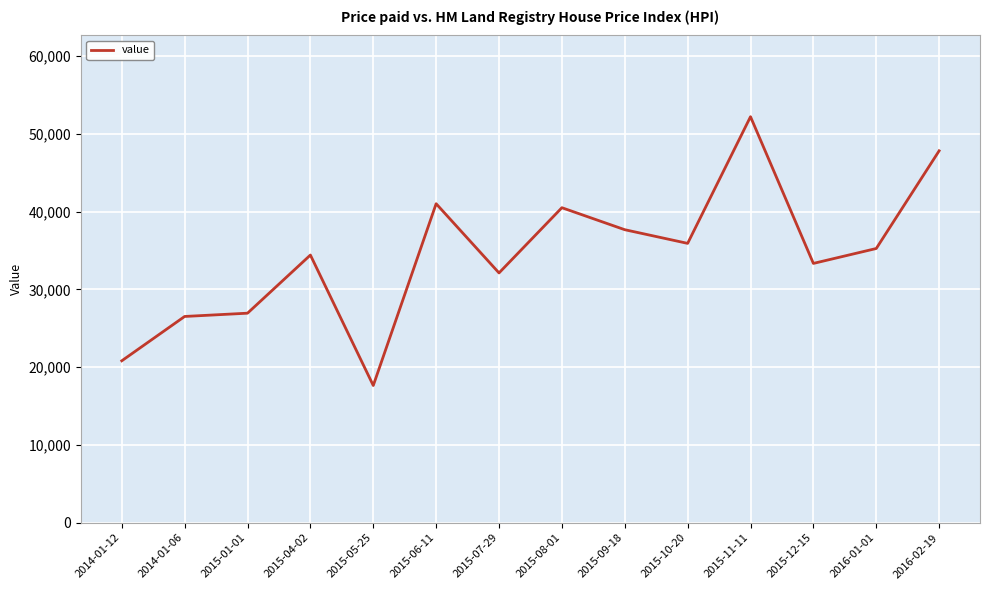

What is the difference between the values at 2015-12-15 and 2016-01-01?

1917